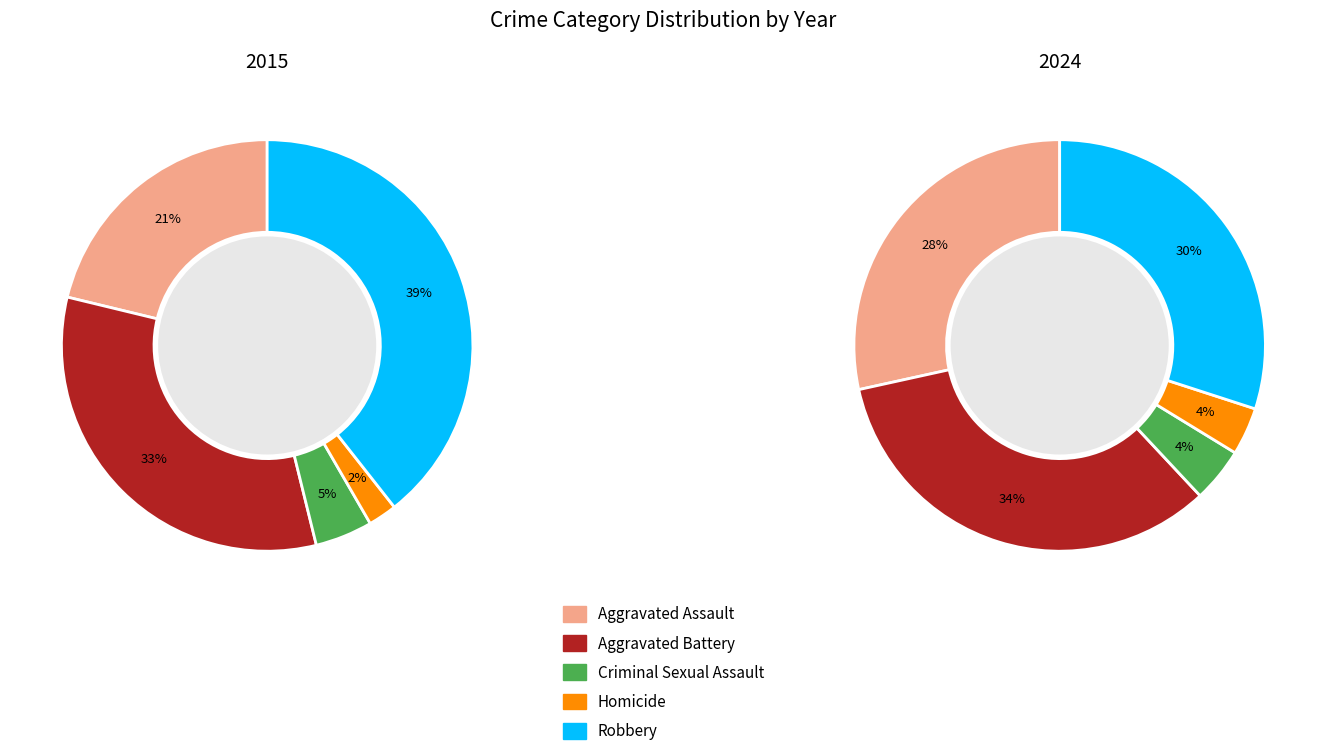

What percentage is the Robbery slice, to the nearest percent?

39%